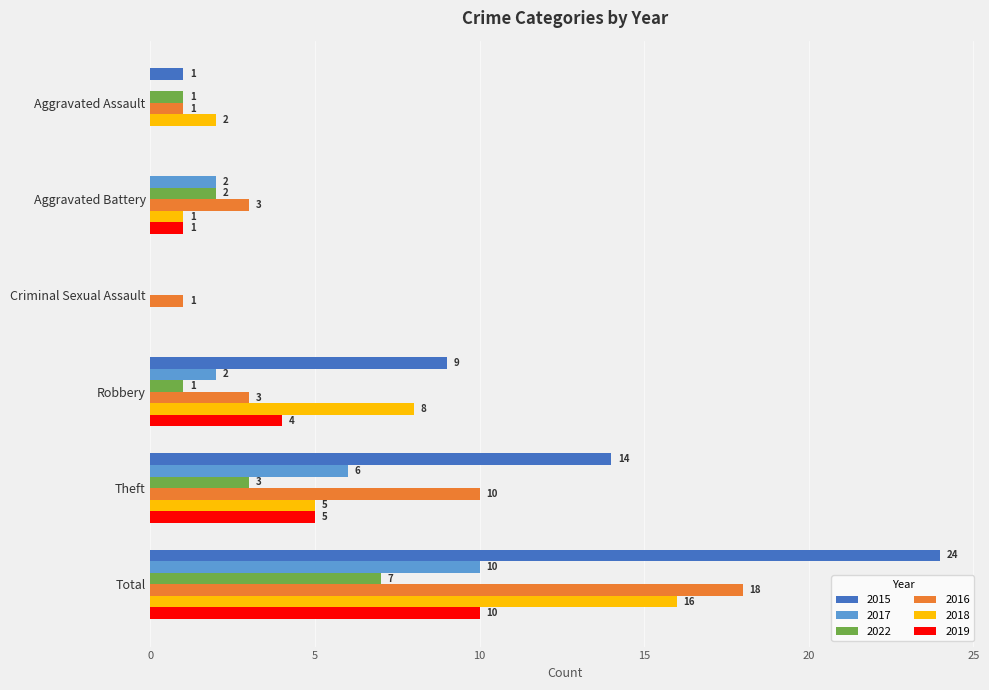

True or false: 2015 has a value of 7 at Criminal Sexual Assault.

False